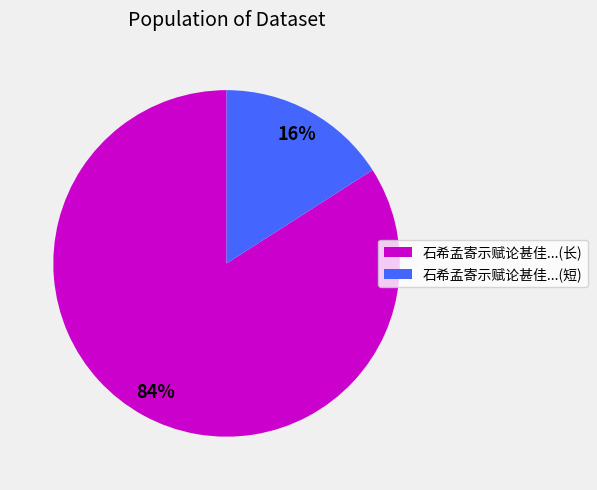

Is the sum of 石希孟寄示赋论甚佳...(短) and 石希孟寄示赋论甚佳...(长) greater than half?

Yes